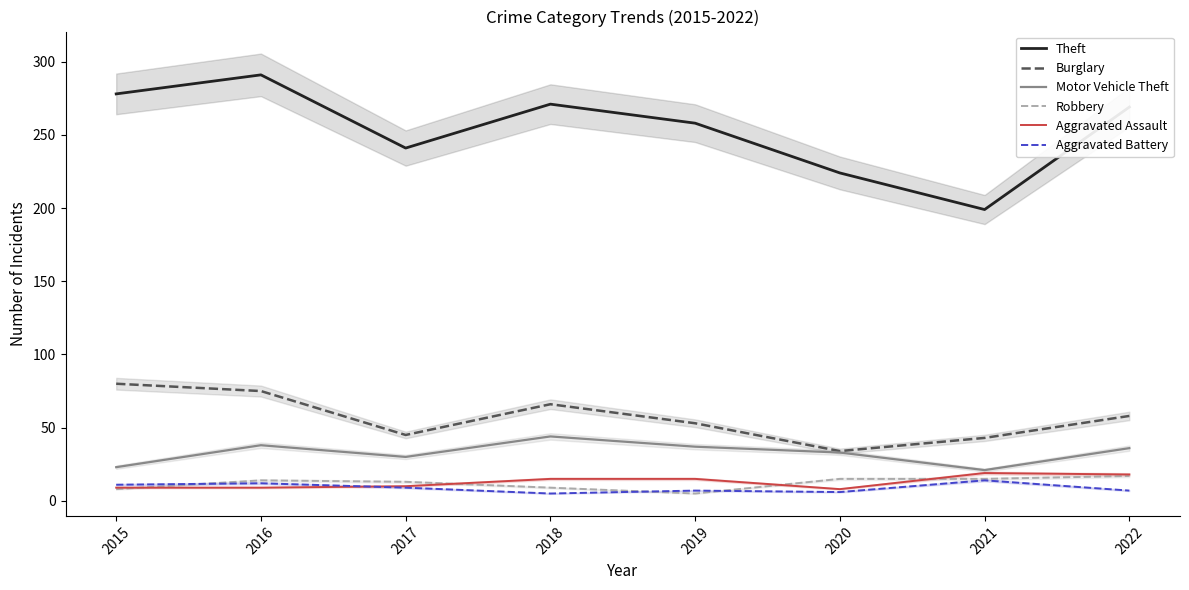

Which category has the lowest value in the Aggravated Assault series?

2020